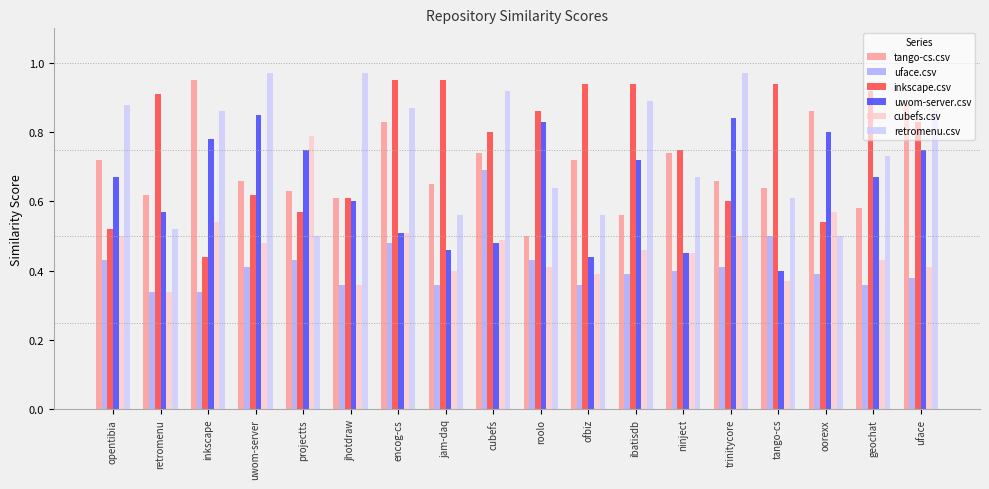

Is it true that tango-cs.csv equals 0.5 at opentibia?

False